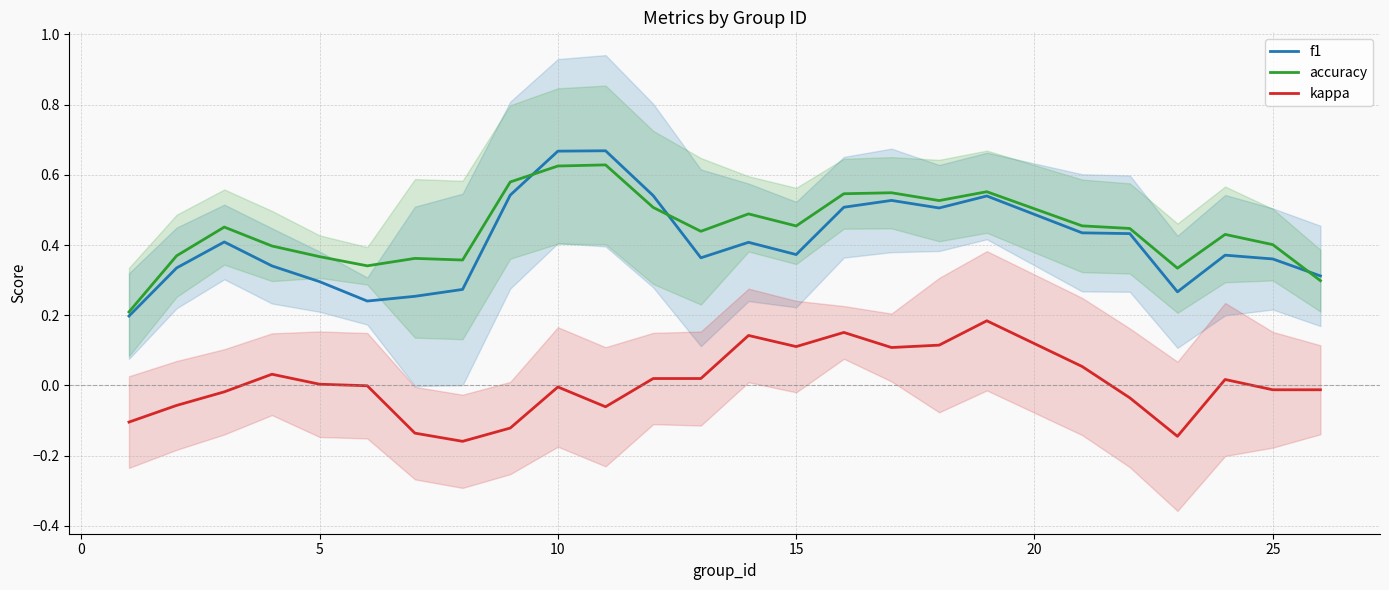

True or false: accuracy has more than 2 interior local peaks.

True